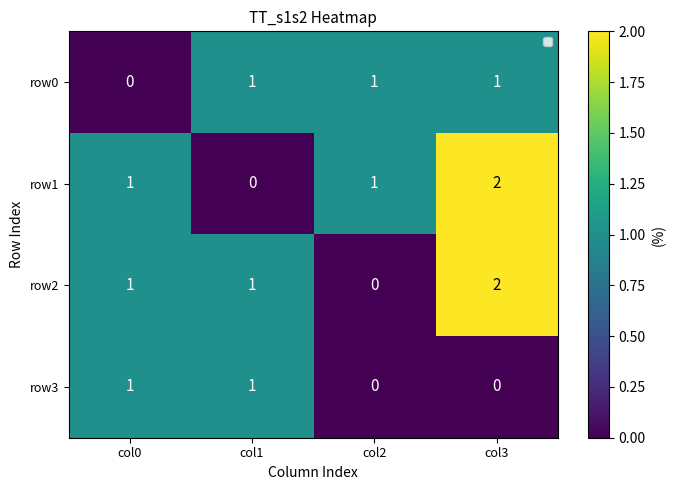

How many positive values does the row1 series have?

3